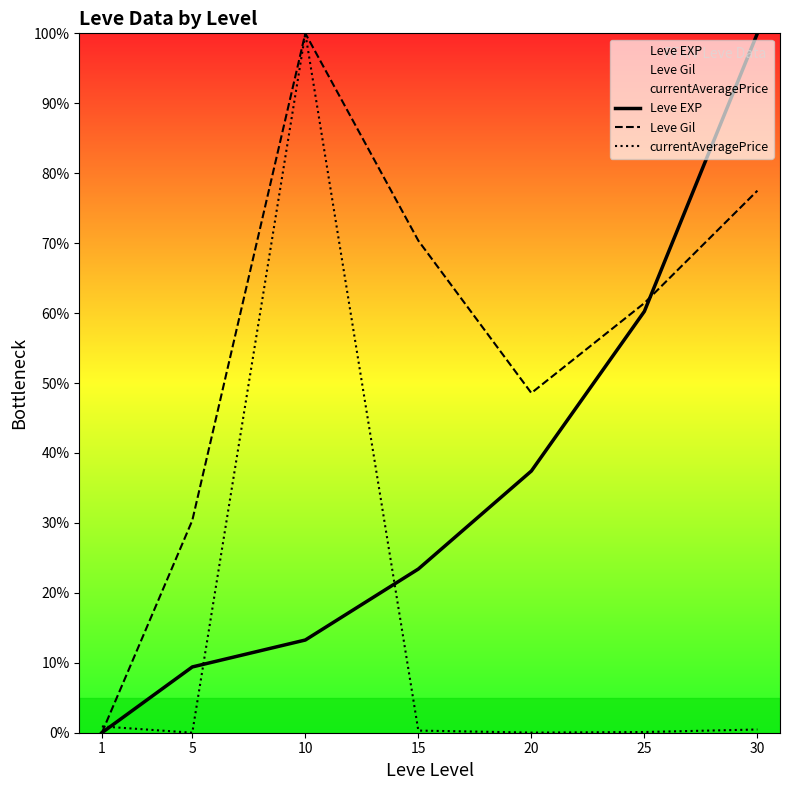

How many values in currentAveragePrice are above zero?

6